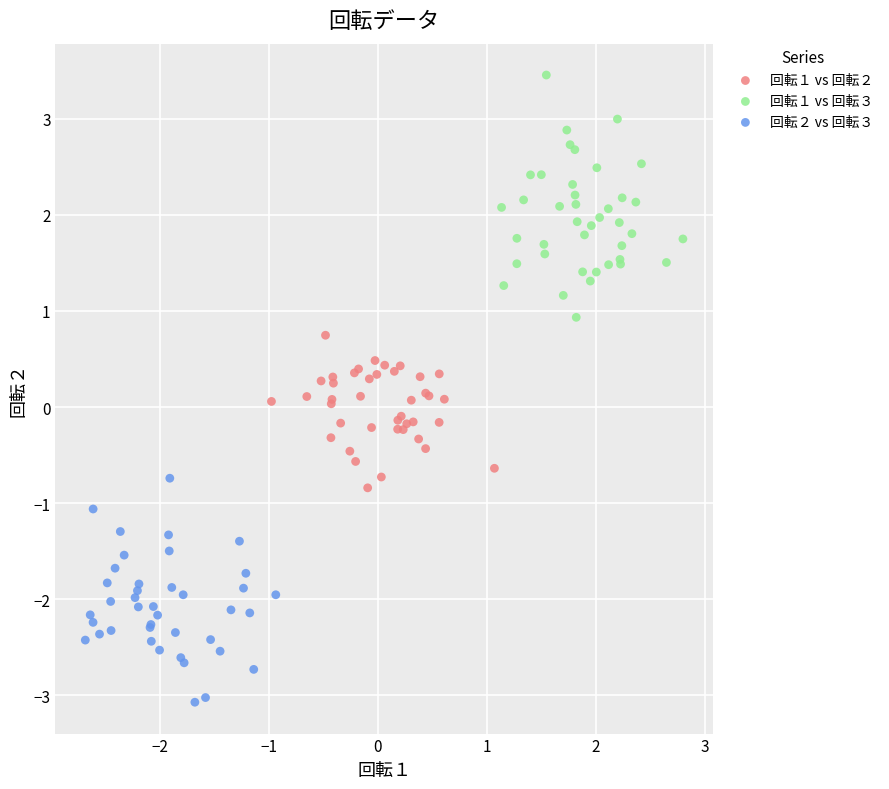

Which series reaches the maximum Y coordinate?

回転１ vs 回転３